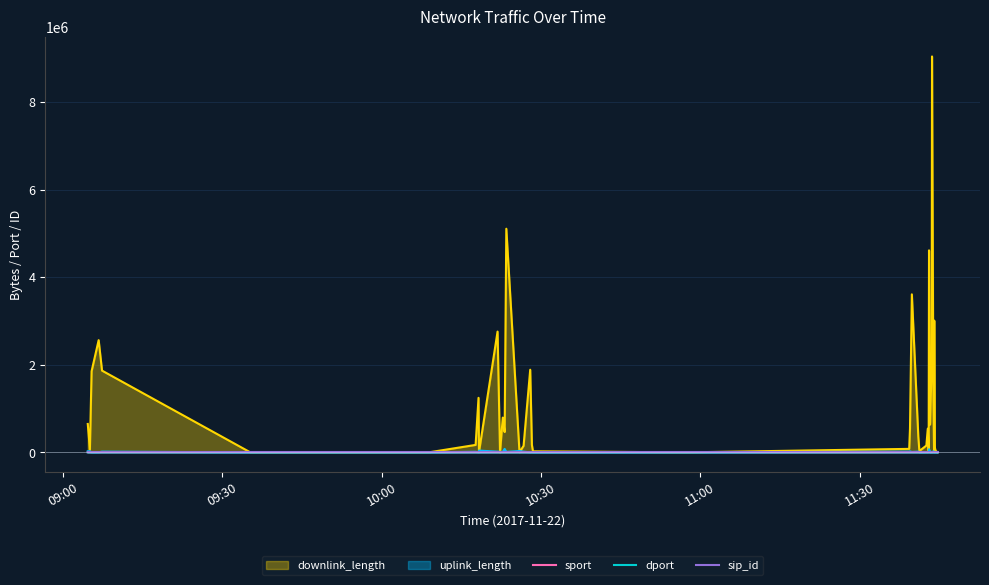

What is the average value of the dport series?

357